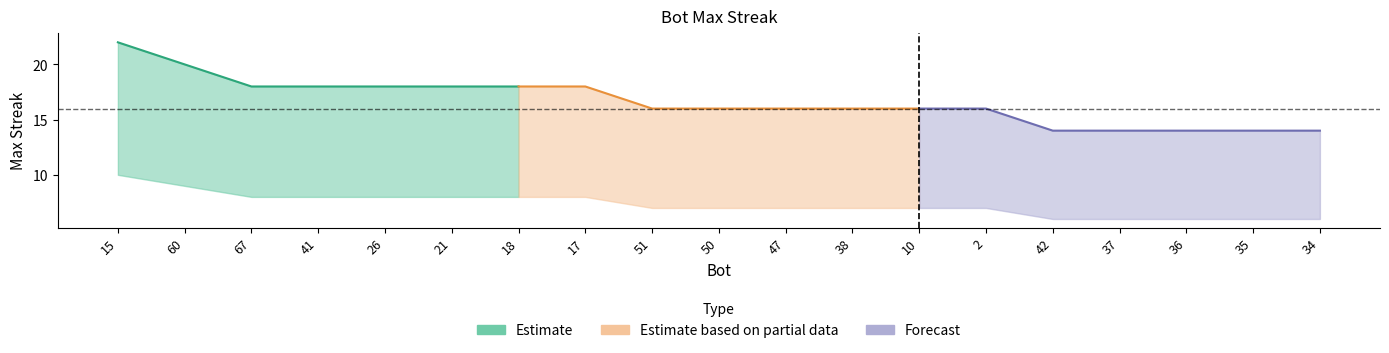

True or false: upper and maxStreak intersect in this chart.

False